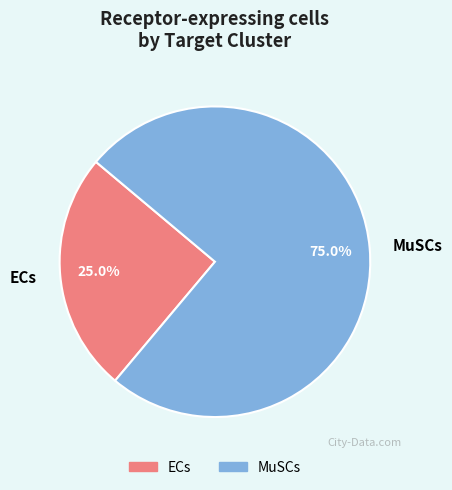

To the nearest percent, what percentage of the pie is ECs?

25%